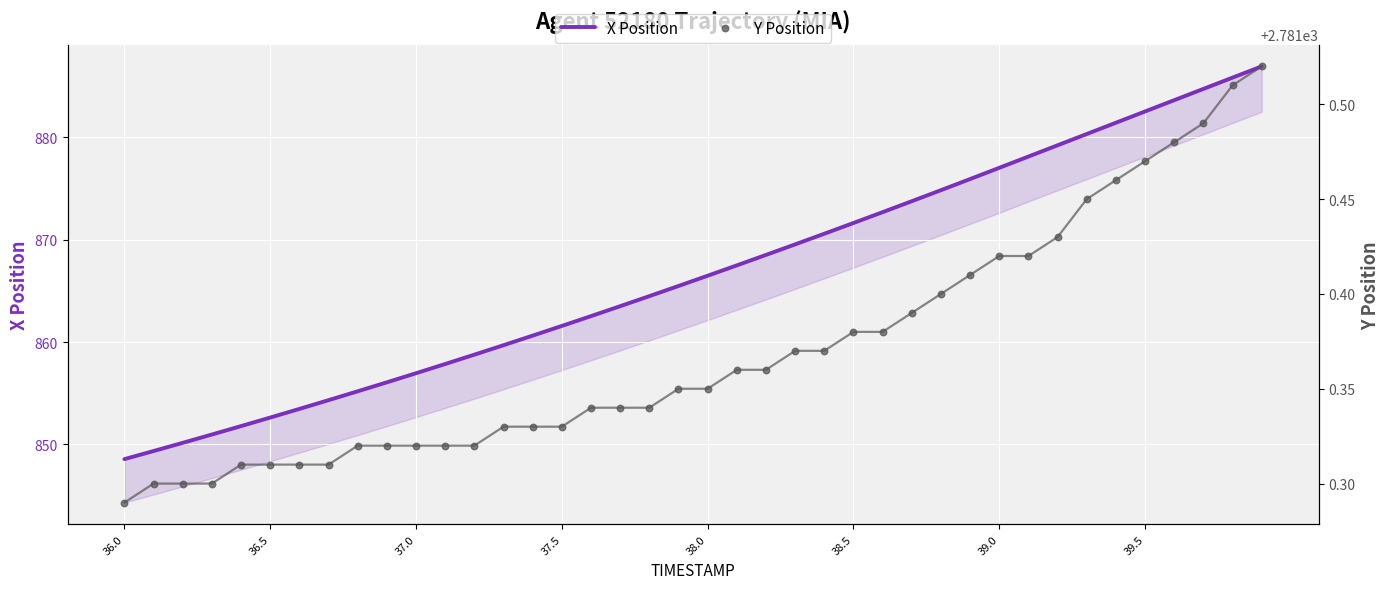

At how many categories does at least one series exceed 1114?

40